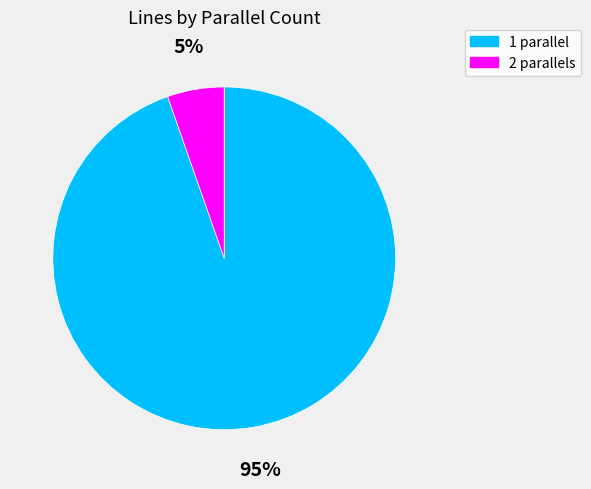

Which category has the smallest portion of the pie?

2